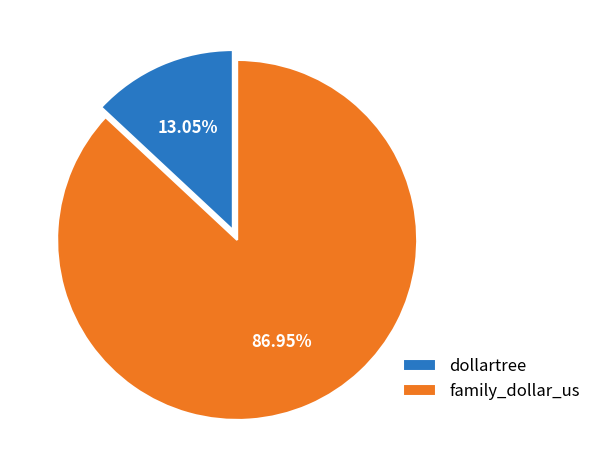

Which has a higher value, family_dollar_us or dollartree?

family_dollar_us